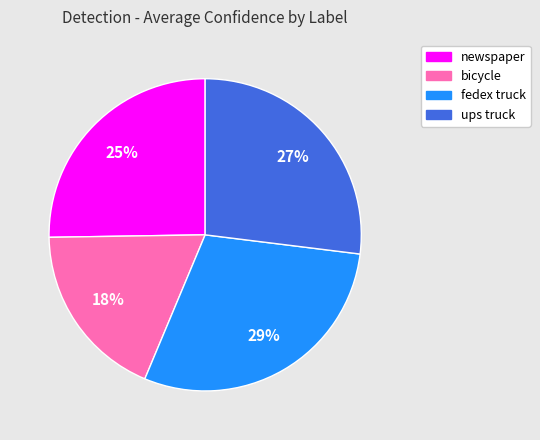

To the nearest percent, what percentage of the pie is ups truck?

27%